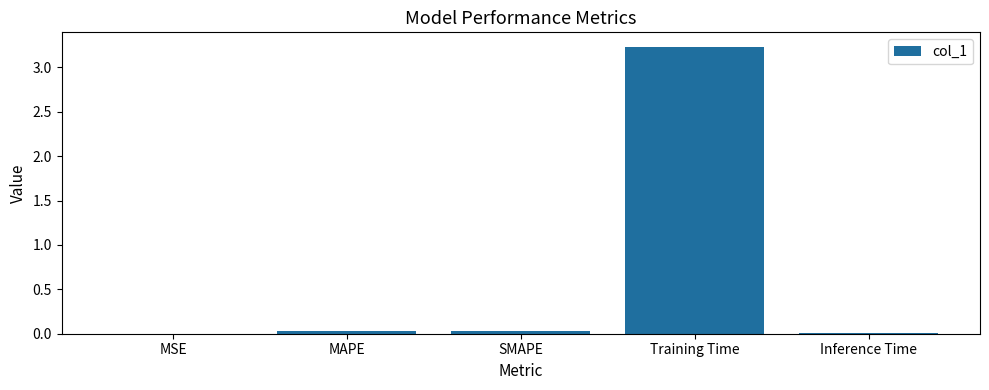

Between SMAPE and Training Time, which is larger?

Training Time